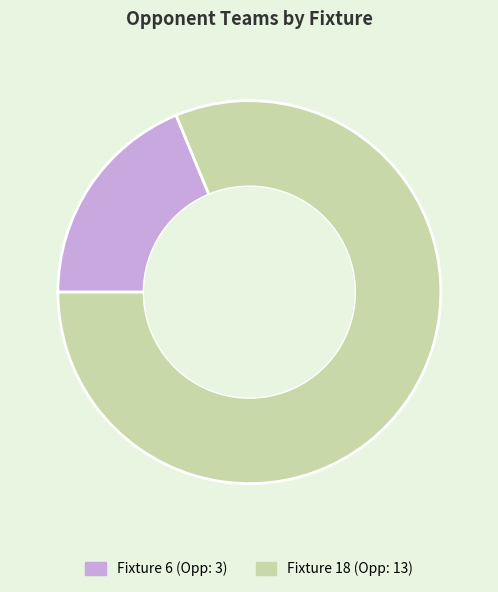

How many slices are in this pie chart?

2